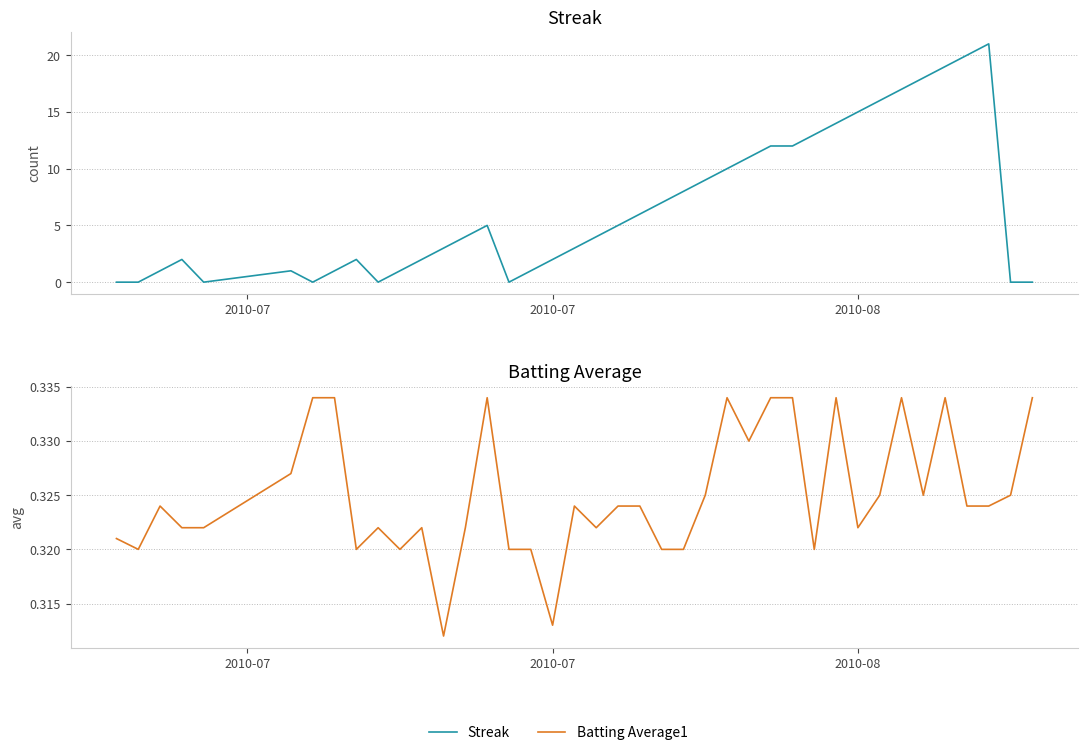

What is the greatest value displayed?

21.0